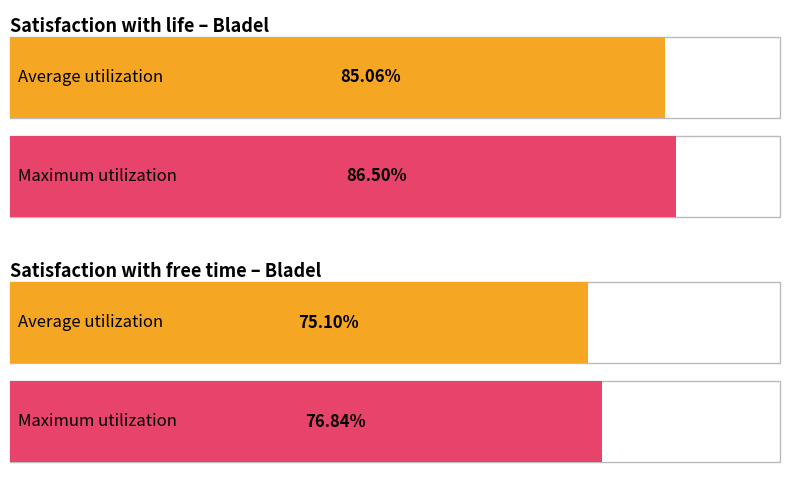

Which series has the largest range (max minus min)?

Average utilization